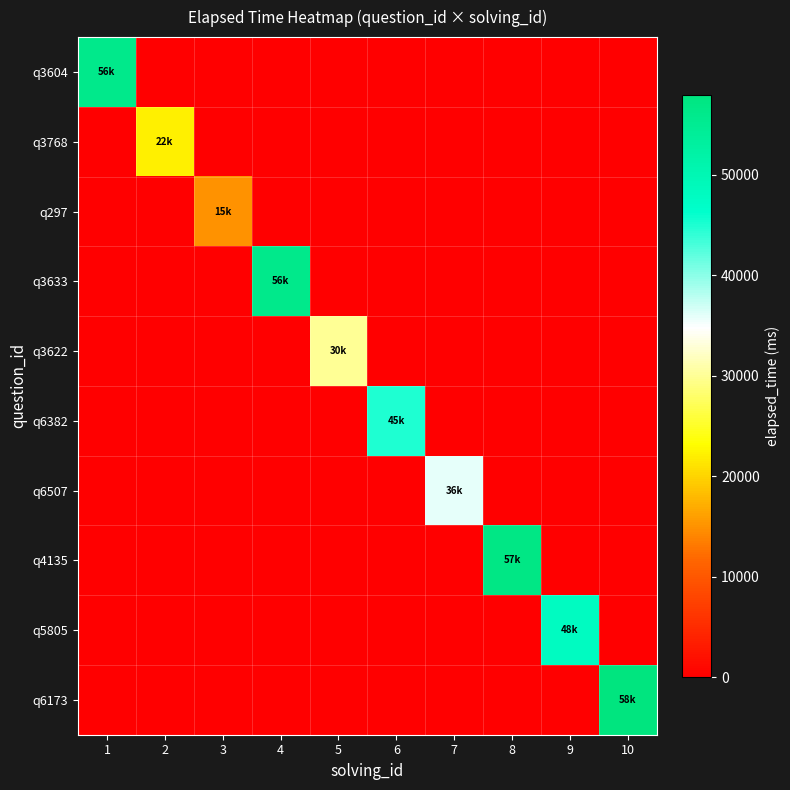

Is the value of q6382 at 2 greater than the value of q3633 at 6?

No